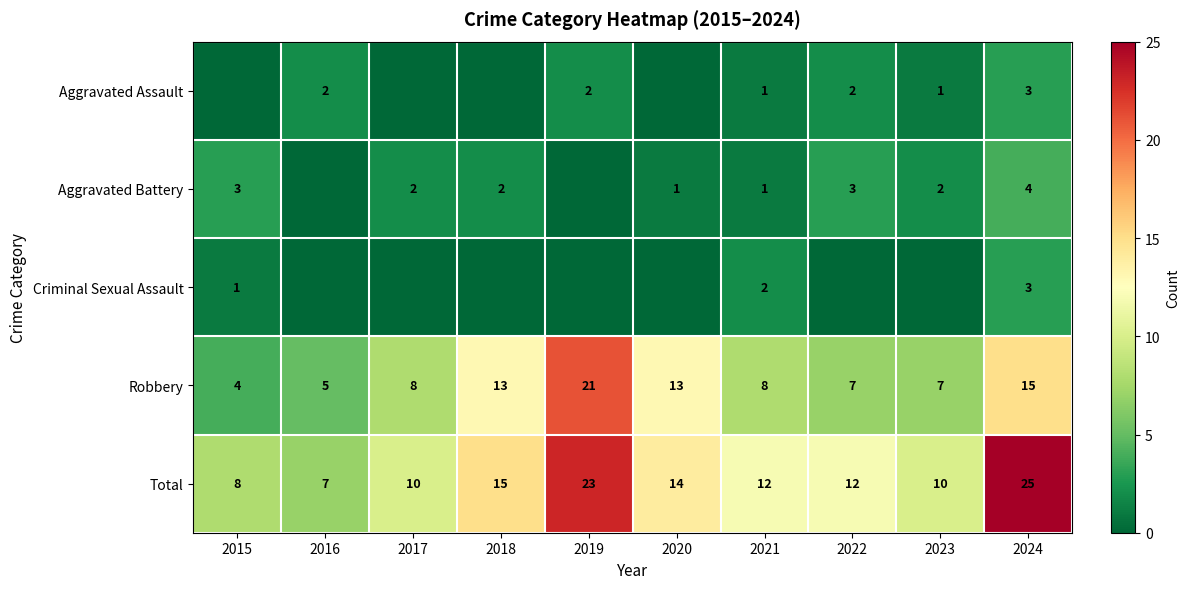

What is the sum of the Robbery values at 2024 and 2022?

22